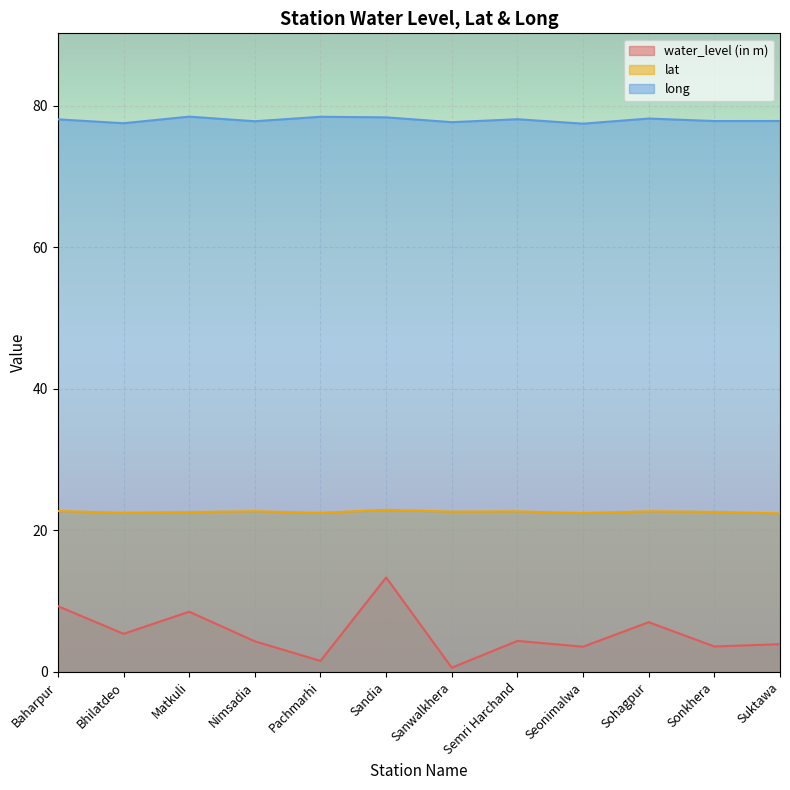

True or false: lat and water_level (in m) intersect in this chart.

False